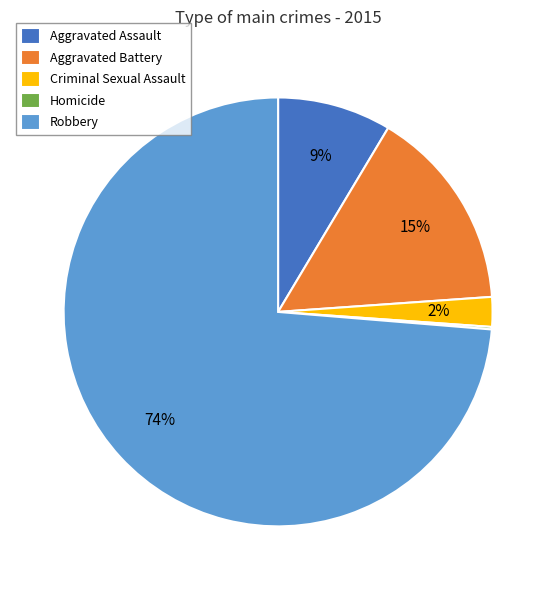

What is the largest slice in the pie chart?

Robbery